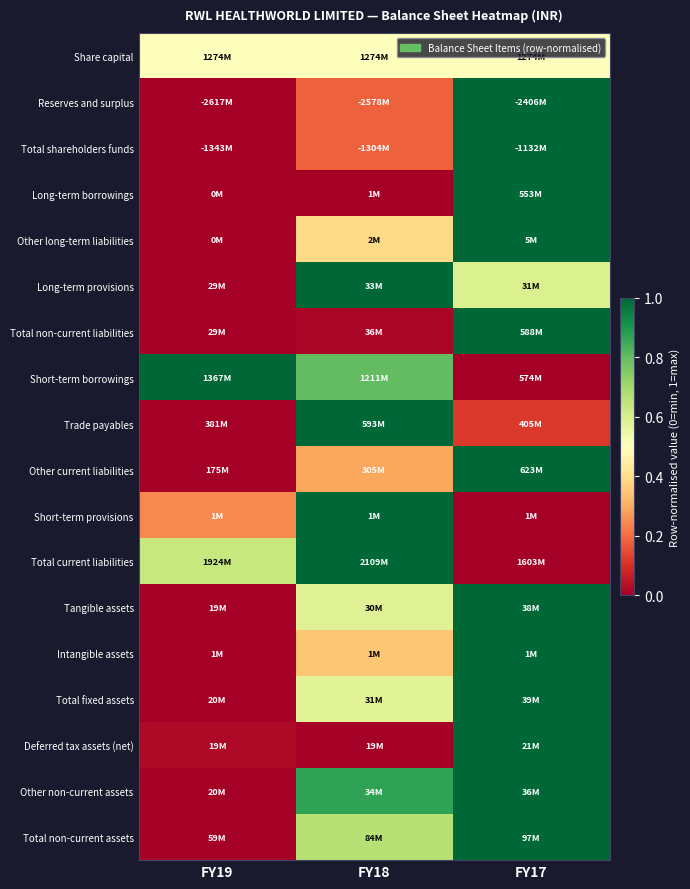

Rank the series at FY19 from lowest to highest value.

Reserves and surplus, Total shareholders funds, Long-term borrowings, Other long-term liabilities, Long-term provisions, Total non-current liabilities, Trade payables, Other current liabilities, Tangible assets, Intangible assets, Total fixed assets, Other non-current assets, Total non-current assets, Deferred tax assets (net), Short-term provisions, Share capital, Total current liabilities, Short-term borrowings